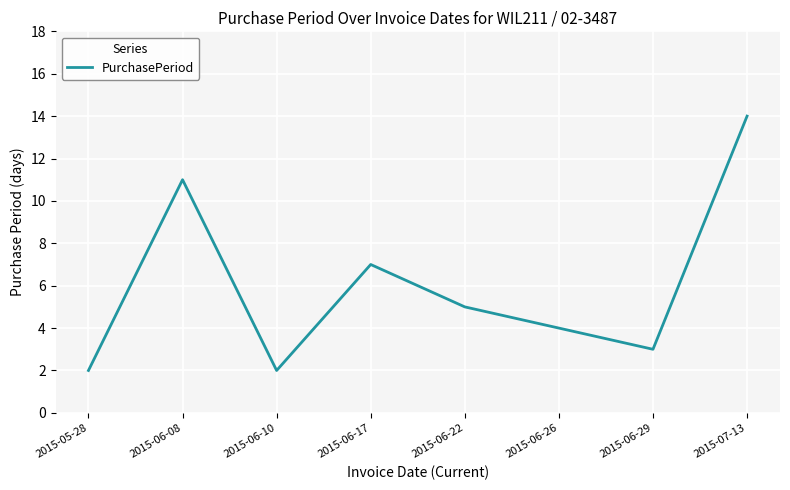

How many values are below 5?

4